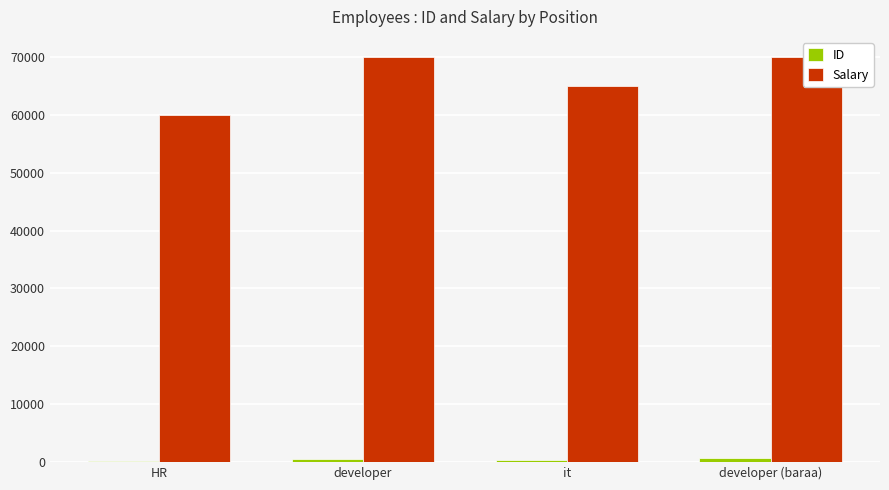

At how many categories does at least one series exceed 69736?

2